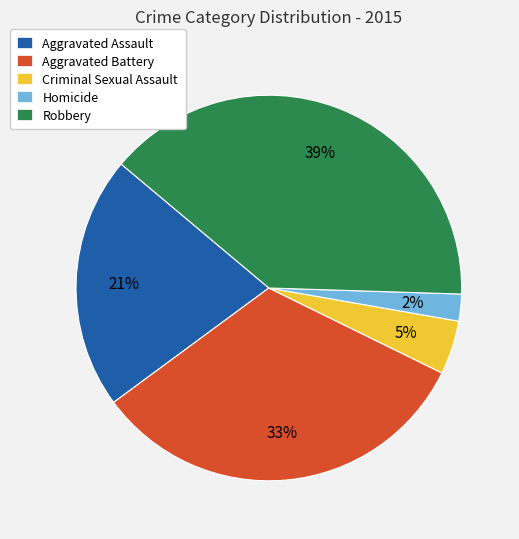

Is the sum of Aggravated Assault and Criminal Sexual Assault greater than half?

No